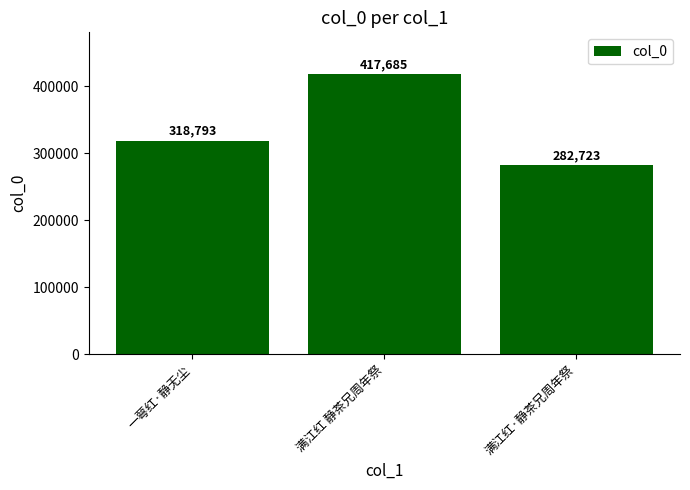

Which category has the lowest value across all series?

满江红·静茶兄周年祭